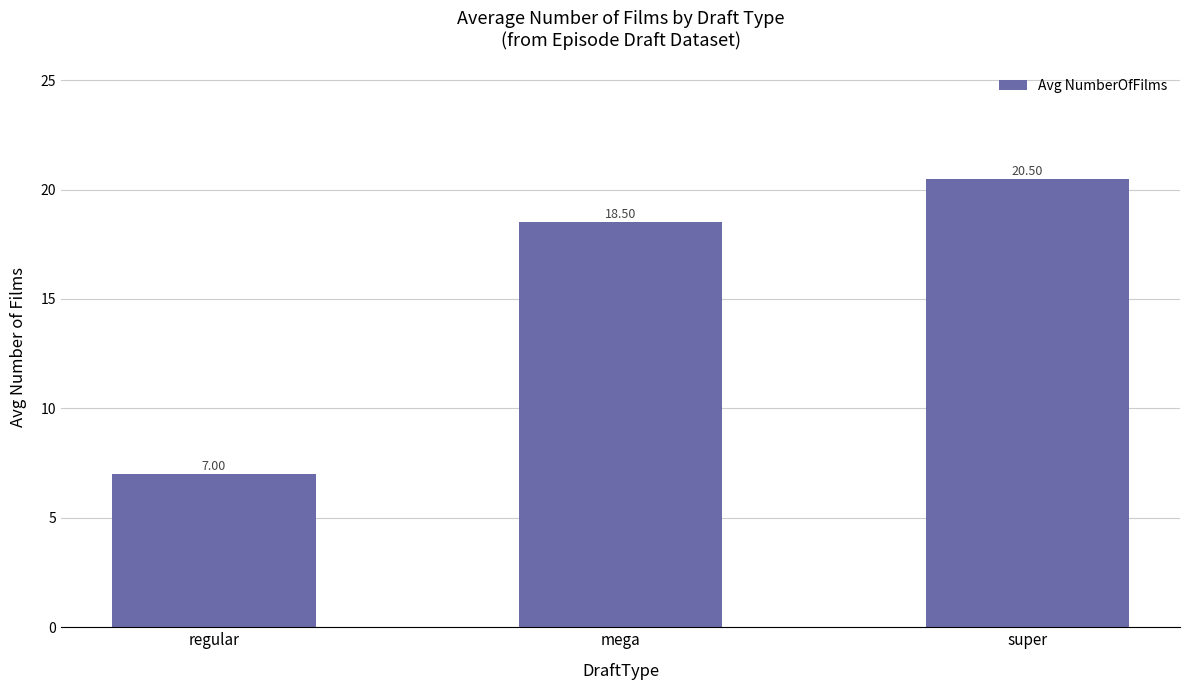

Reading left to right, transcribe all the data shown in this chart.

regular=7.0	mega=18.5	super=20.5